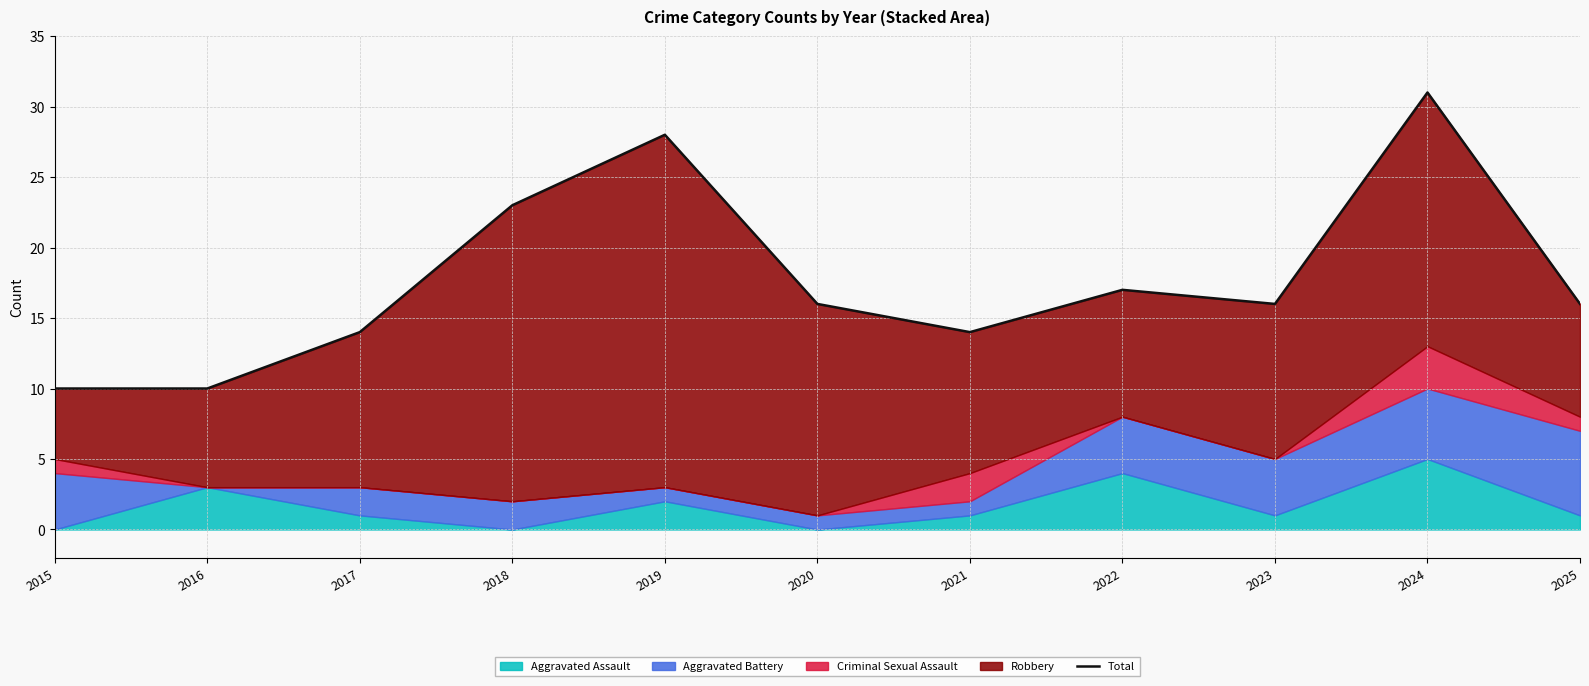

Where is the first local minimum?

2021